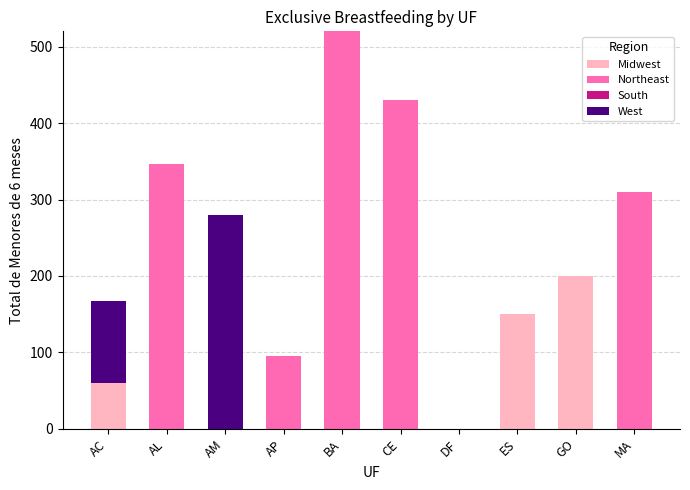

Are the bars horizontal?

No